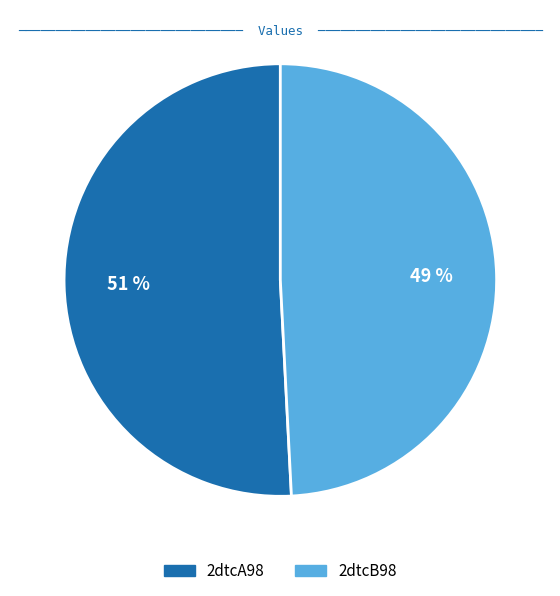

Does 2dtcA98 account for over 50% of the chart?

Yes